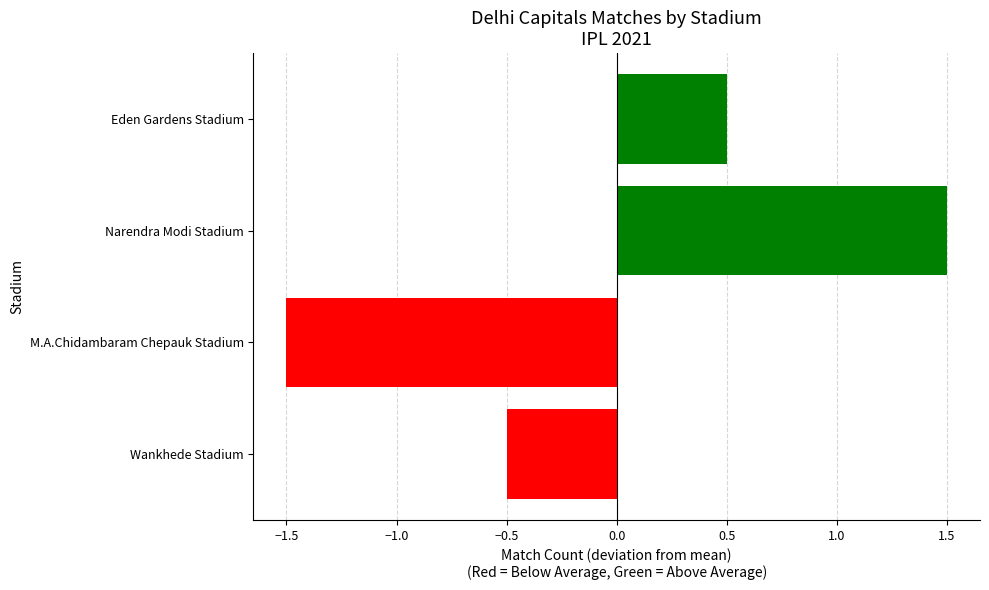

Between Wankhede Stadium and M.A.Chidambaram Chepauk Stadium, which is larger?

Wankhede Stadium